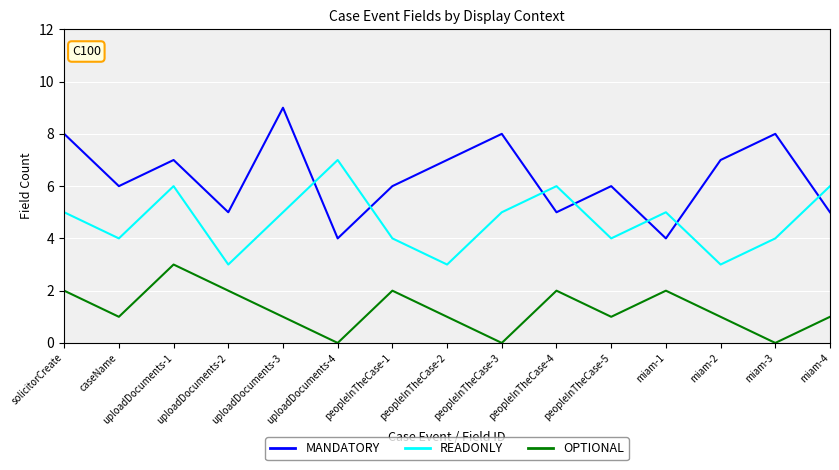

What position from the right is uploadDocuments-1?

13